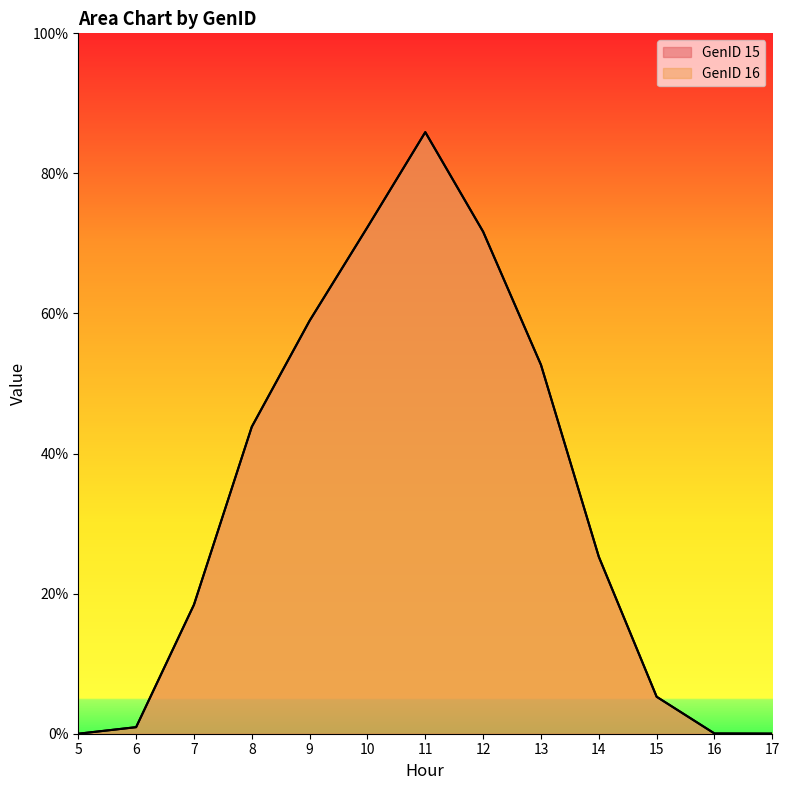

At which category is the sum across all series the highest?

11